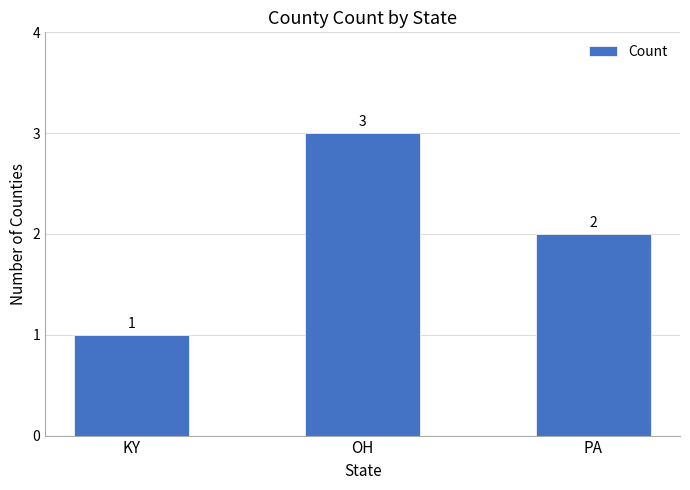

Rank the categories by value from highest to lowest.

OH, PA, KY